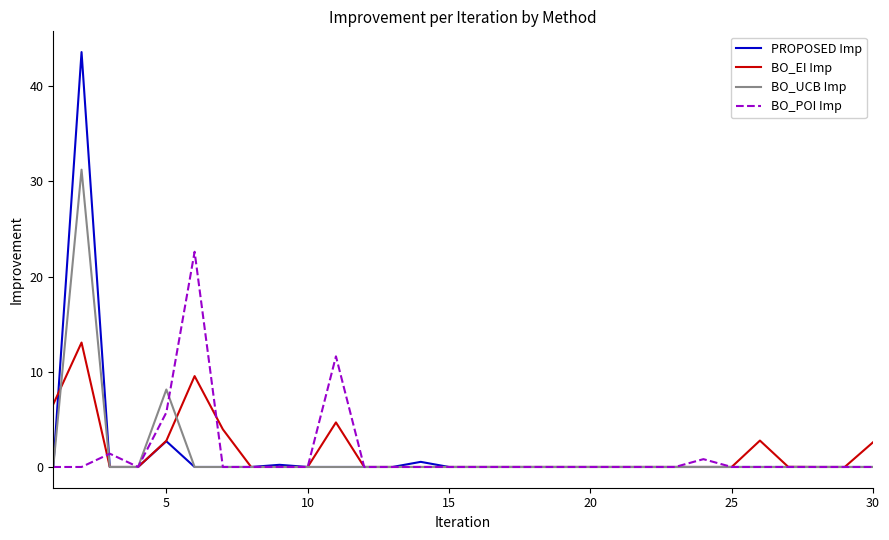

Which series has the largest range (max minus min)?

PROPOSED Imp